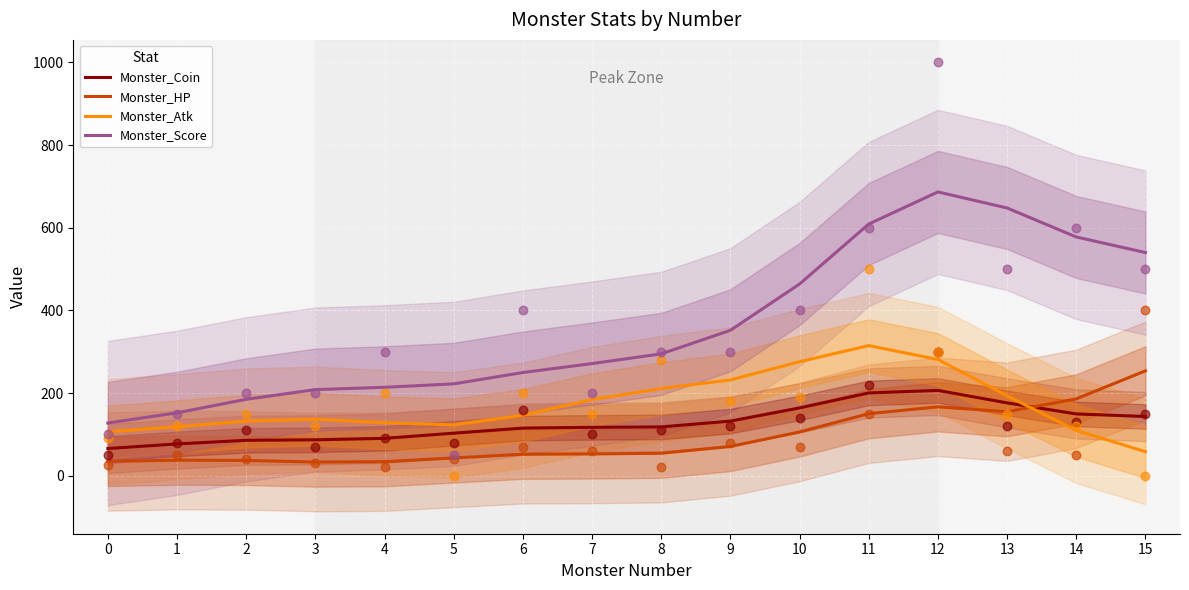

Which series contains the lowest Y value?

Monster_HP